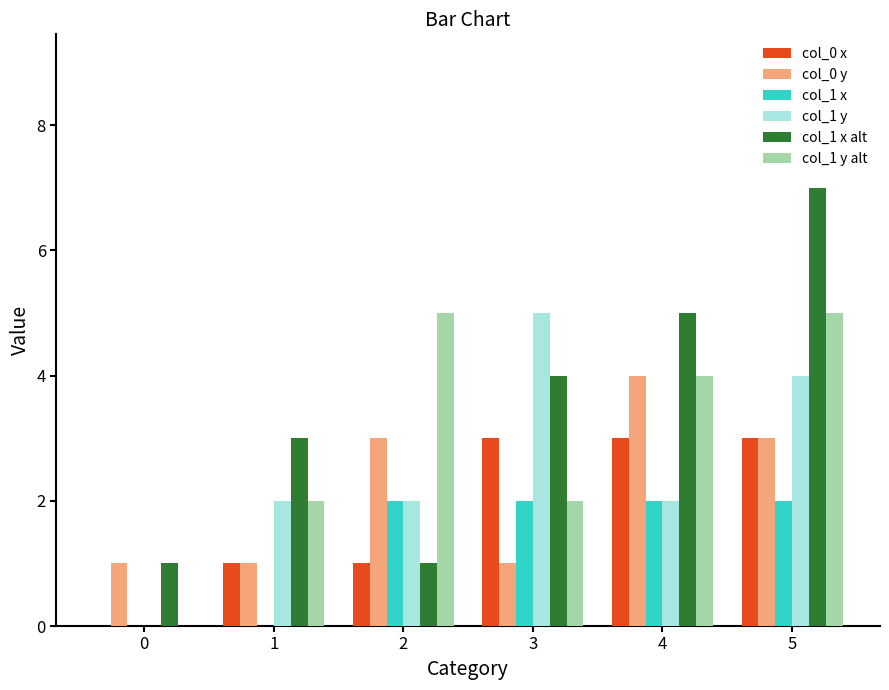

Is it true that col_1 x alt equals 12 at 5?

False